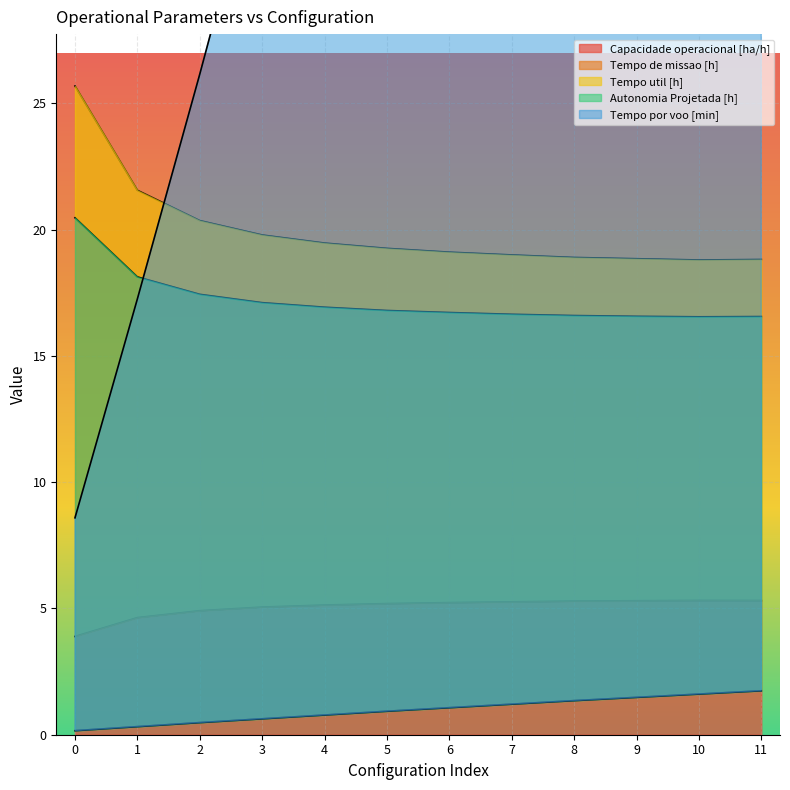

The Tempo util [h] series shows 32.6 at 1. True or false?

False